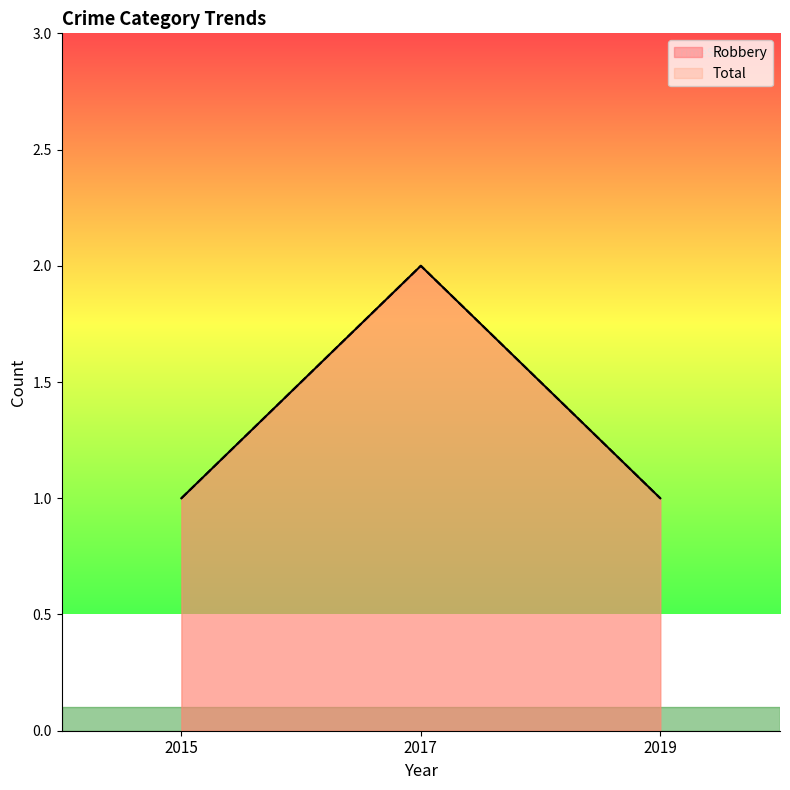

What is the sum of all Robbery values?

4